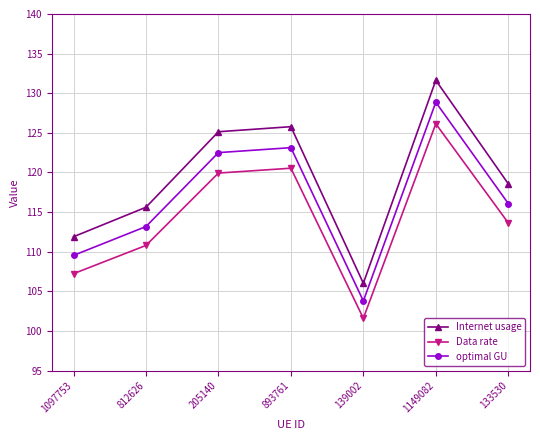

How many distinct data groups are displayed?

3